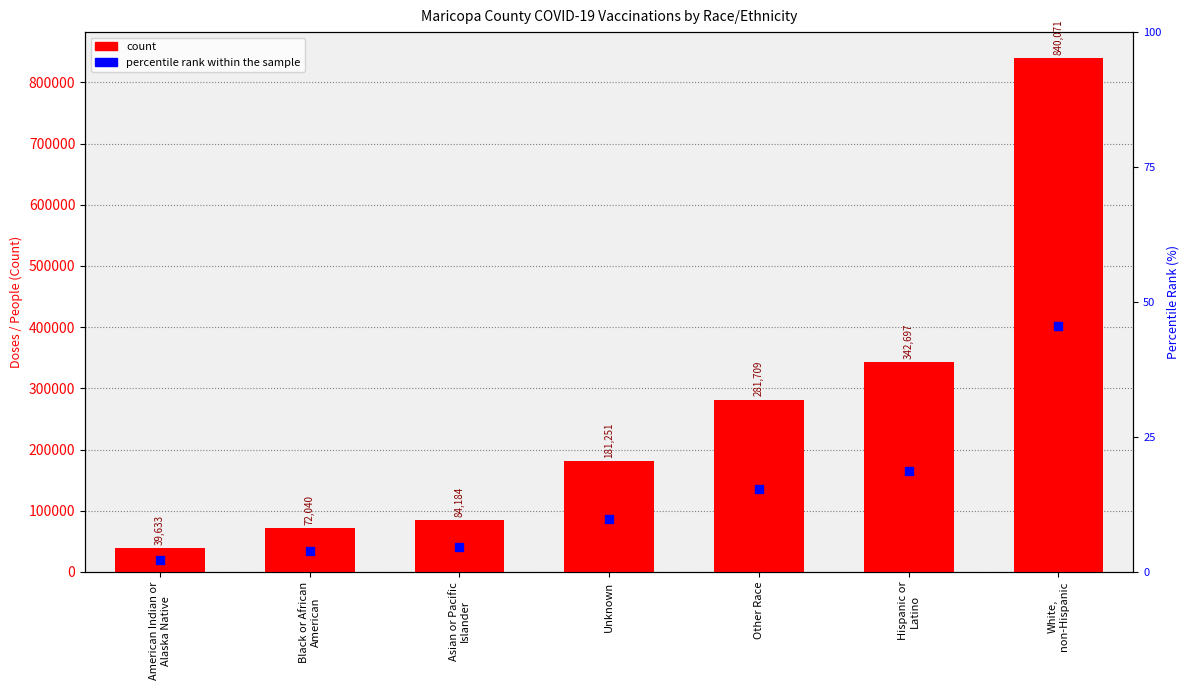

What are all the series names shown in the legend?

count, percentile rank within the sample